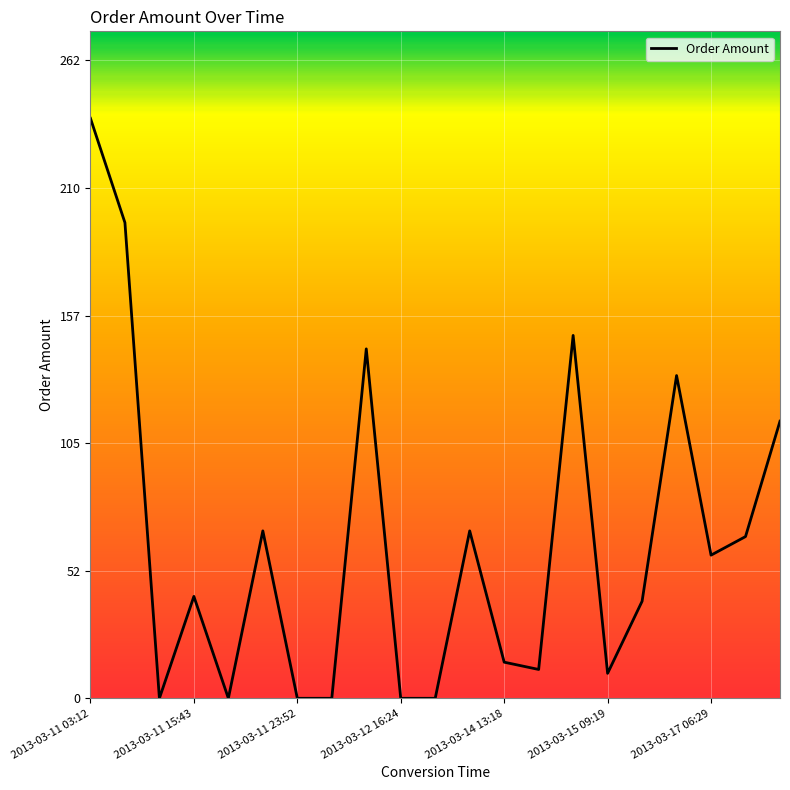

What is the difference between the maximum and minimum values?

239.0